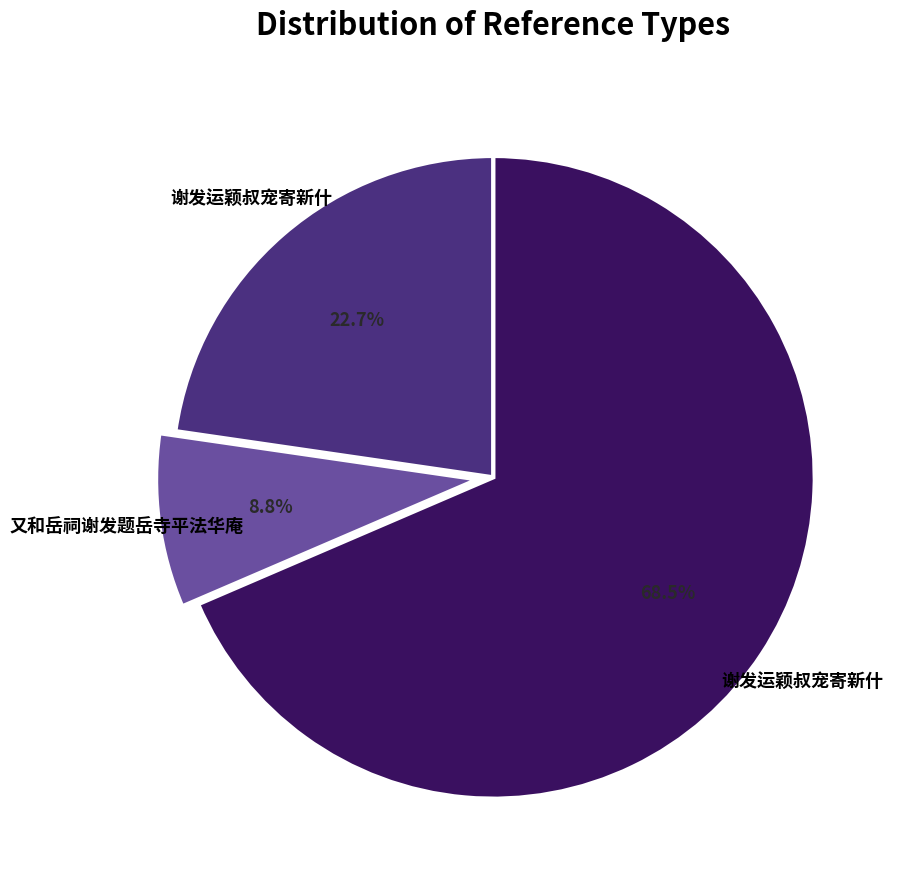

Does any single category account for the majority?

Yes